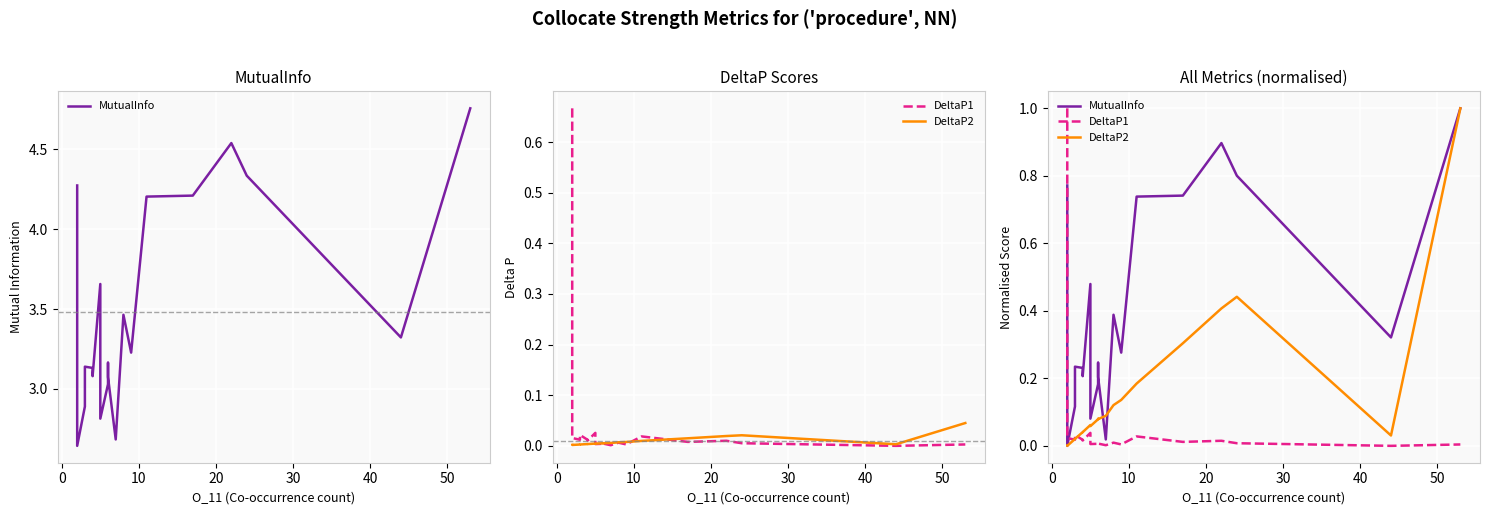

What is the sum of all DeltaP2 values?

3.2